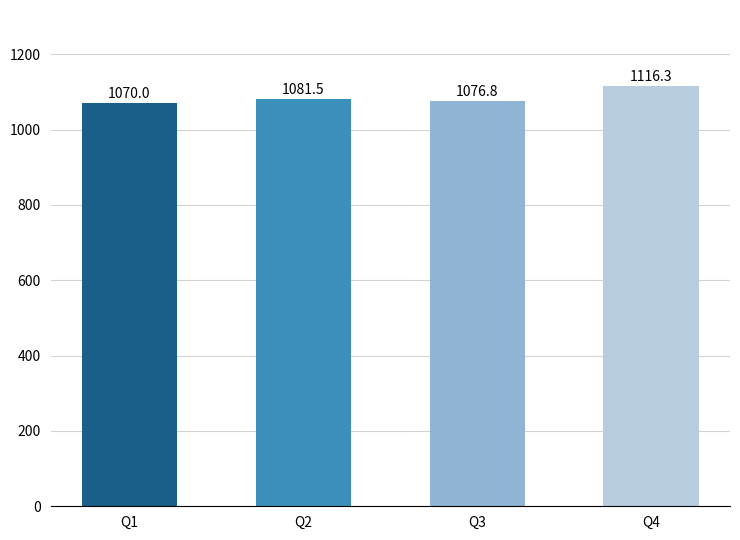

Approximately how many times larger is the value at Q4 compared to Q2?

1.0